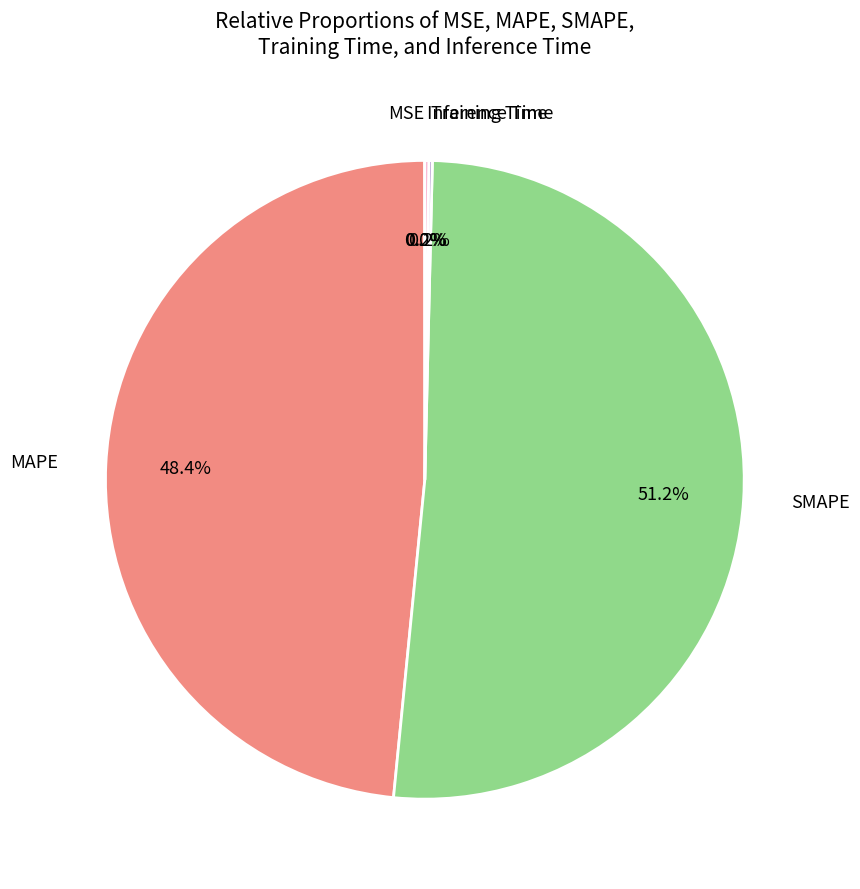

Is there a majority slice in this chart?

Yes